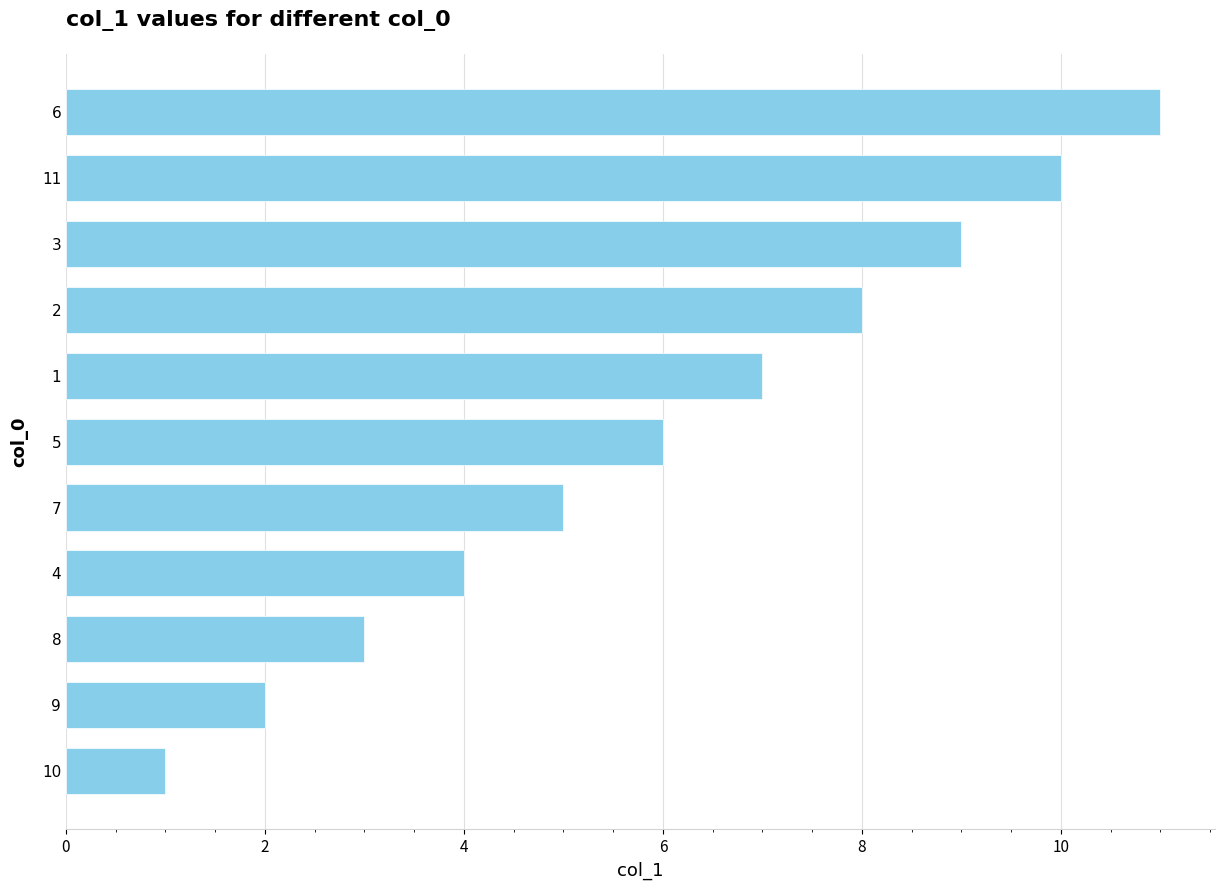

At which label is the value closest to 6?

5